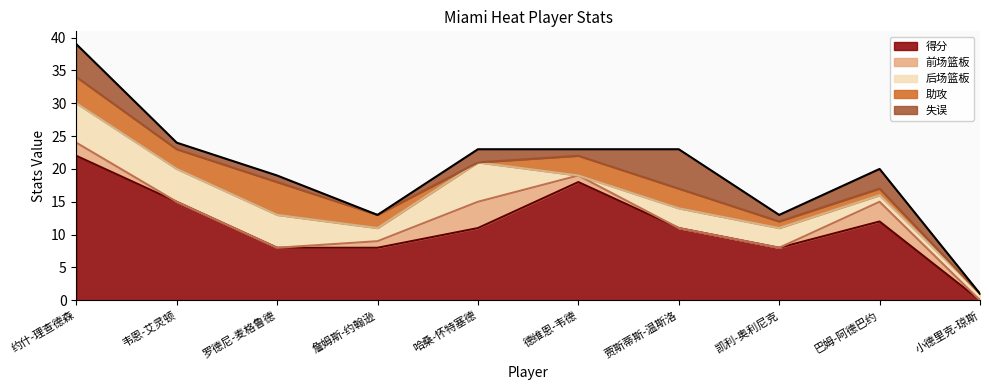

Which series changed the most between 德维恩-韦德 and 凯利-奥利尼克?

得分